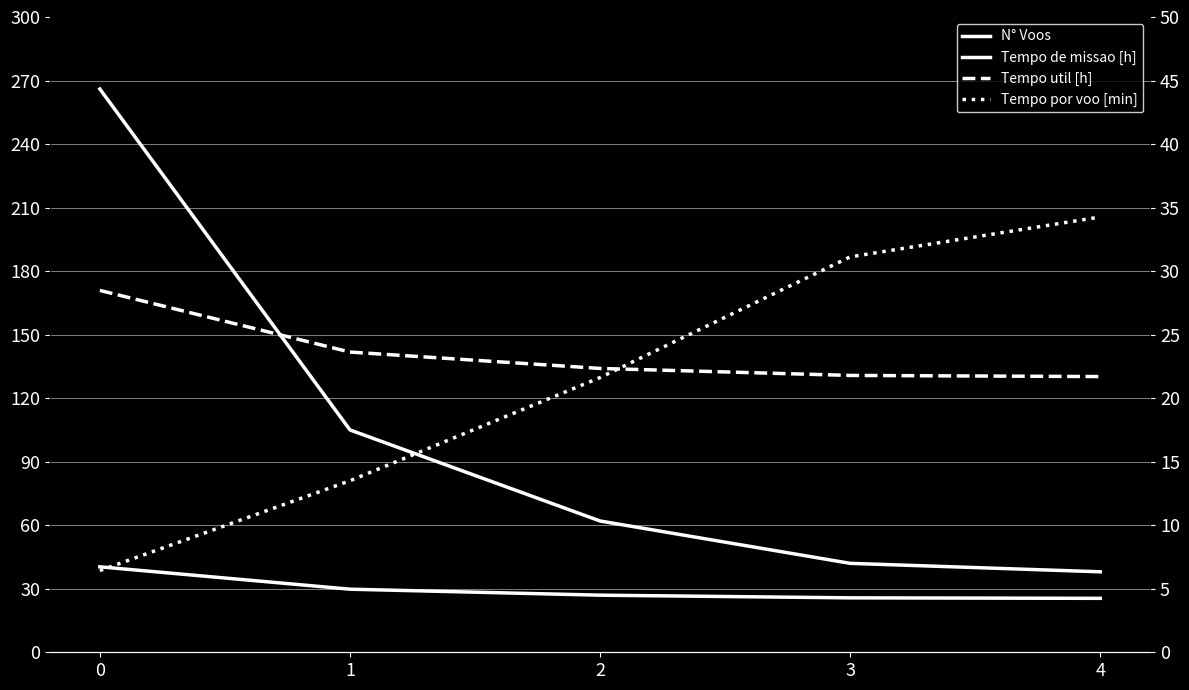

Rank the series at 3 from lowest to highest value.

Tempo util [h], Tempo de missao [h], Tempo por voo [min], N° Voos